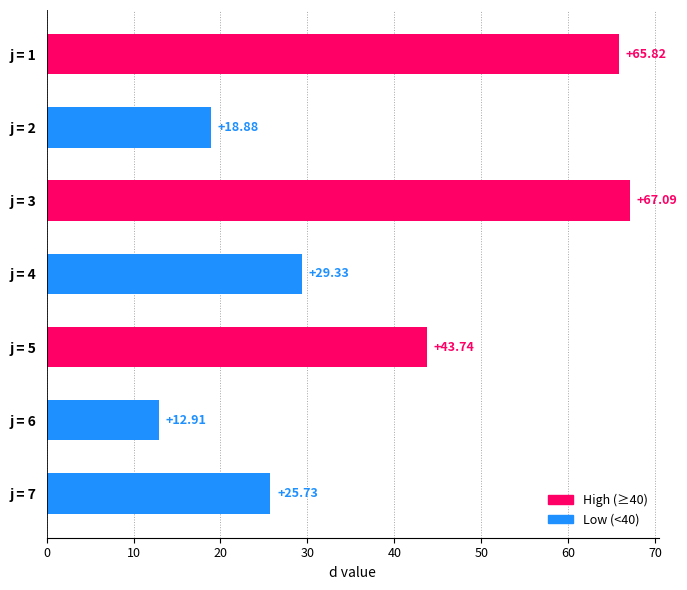

Approximately how many times larger is the value at j = 4 compared to j = 6?

2.3